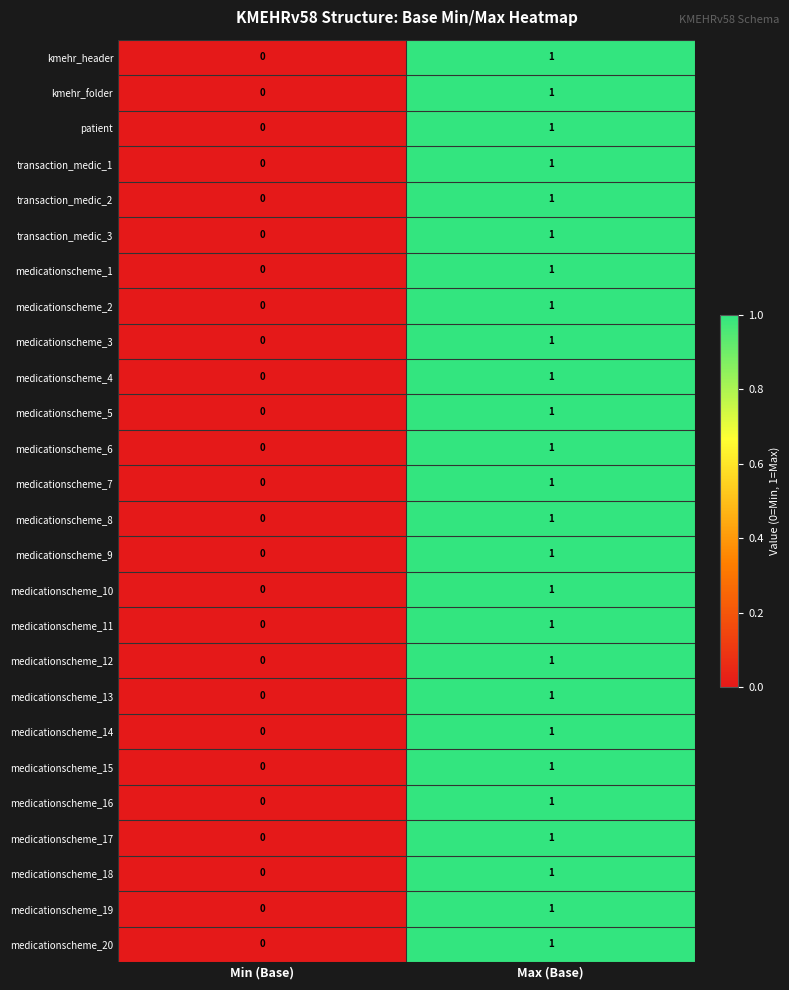

Which category has the highest value in the medicationscheme_17 series?

Max (Base)